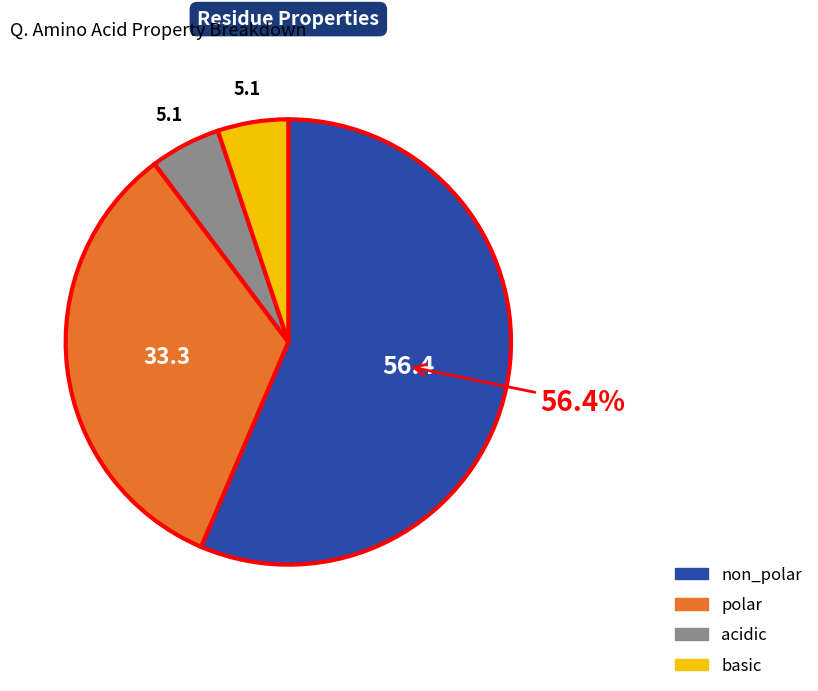

To the nearest percent, what is the combined percentage of non_polar and basic?

62%